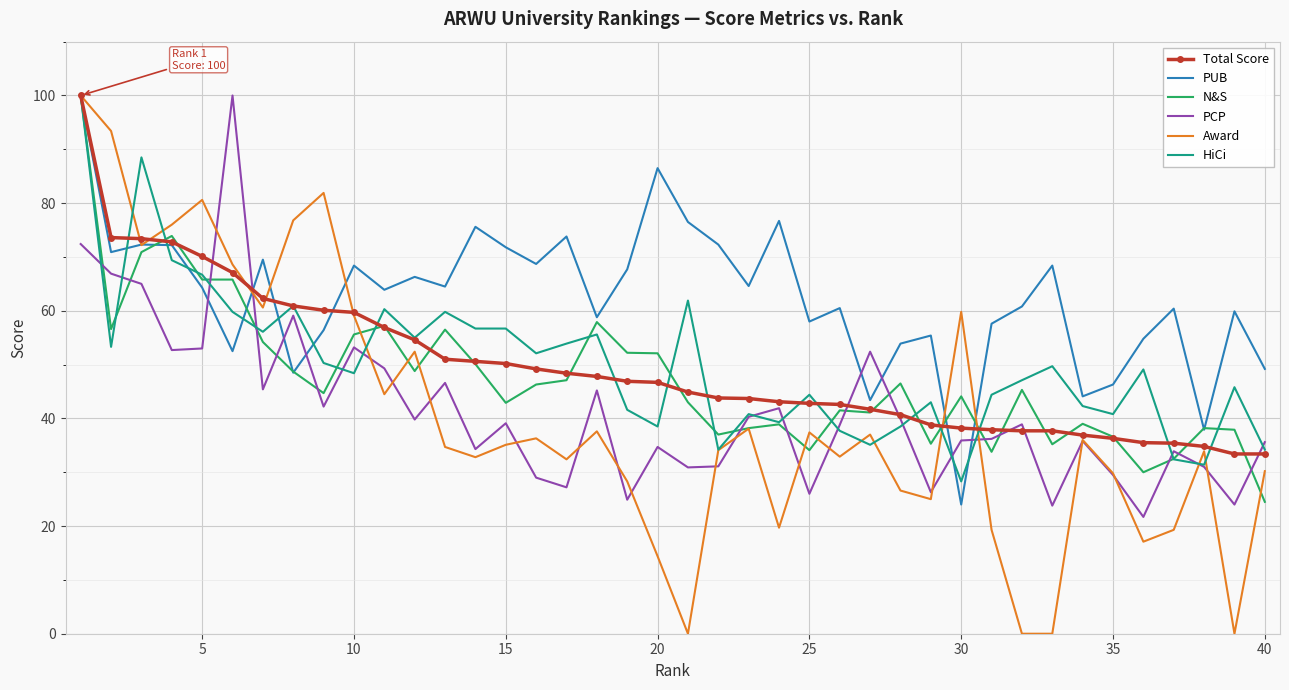

Which series has the largest range (max minus min)?

Award